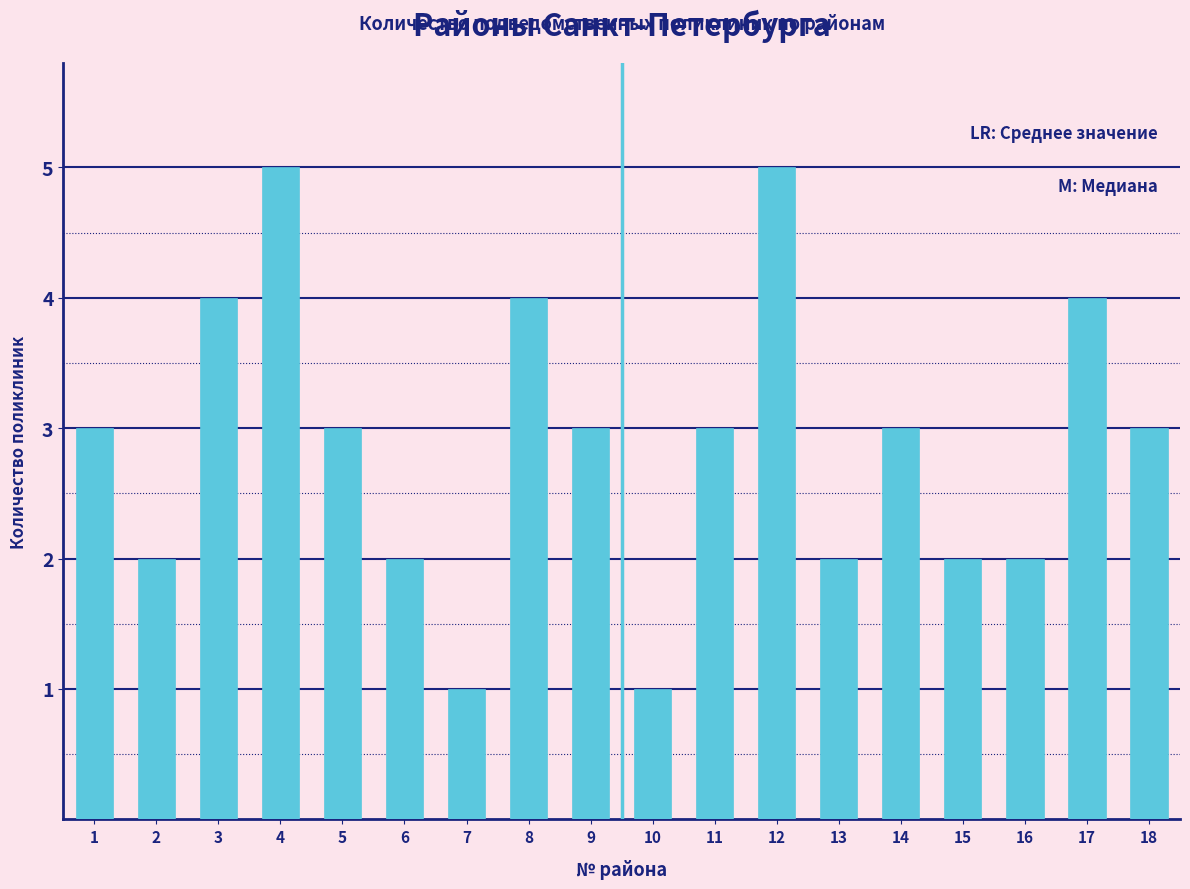

Reading left to right, what are all the values shown in this chart?

1=3	2=2	3=4	4=5	5=3	6=2	7=1	8=4	9=3	10=1	11=3	12=5	13=2	14=3	15=2	16=2	17=4	18=3